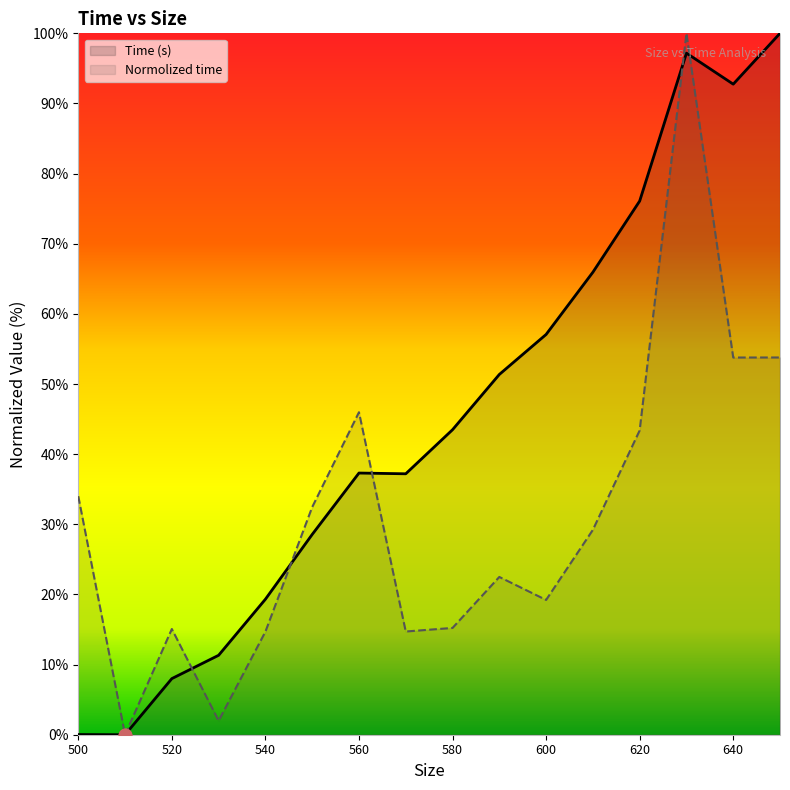

Which series contains the lowest Y value?

Time (s)